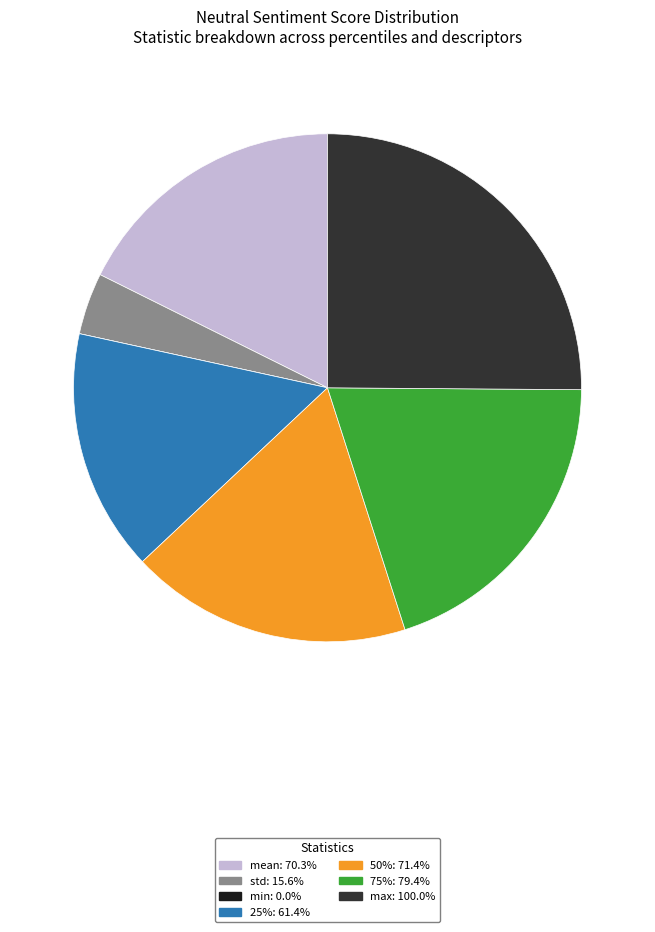

Do mean and 75% together represent more than half of the pie?

No